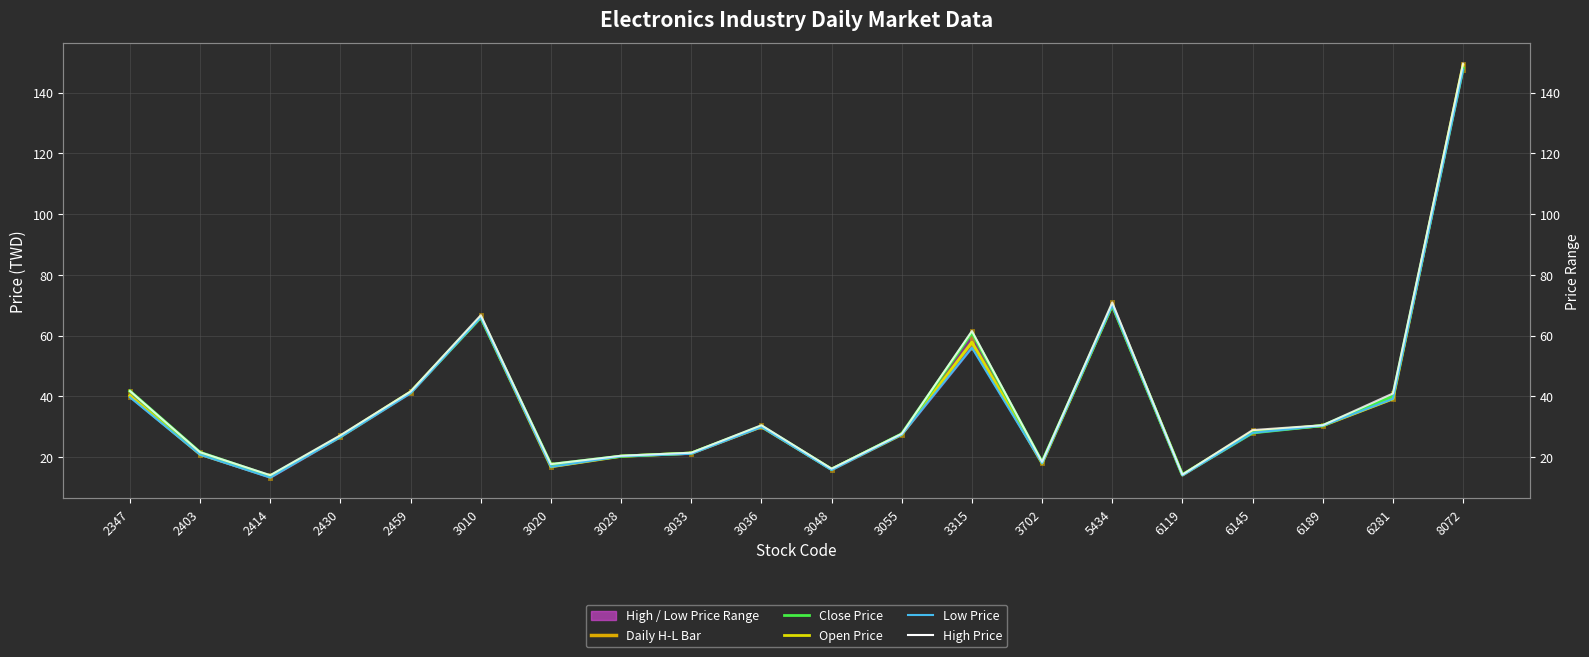

Rank the series by their average value, from lowest to highest.

Low Price (line), Open Price, Close Price, High Price (line)